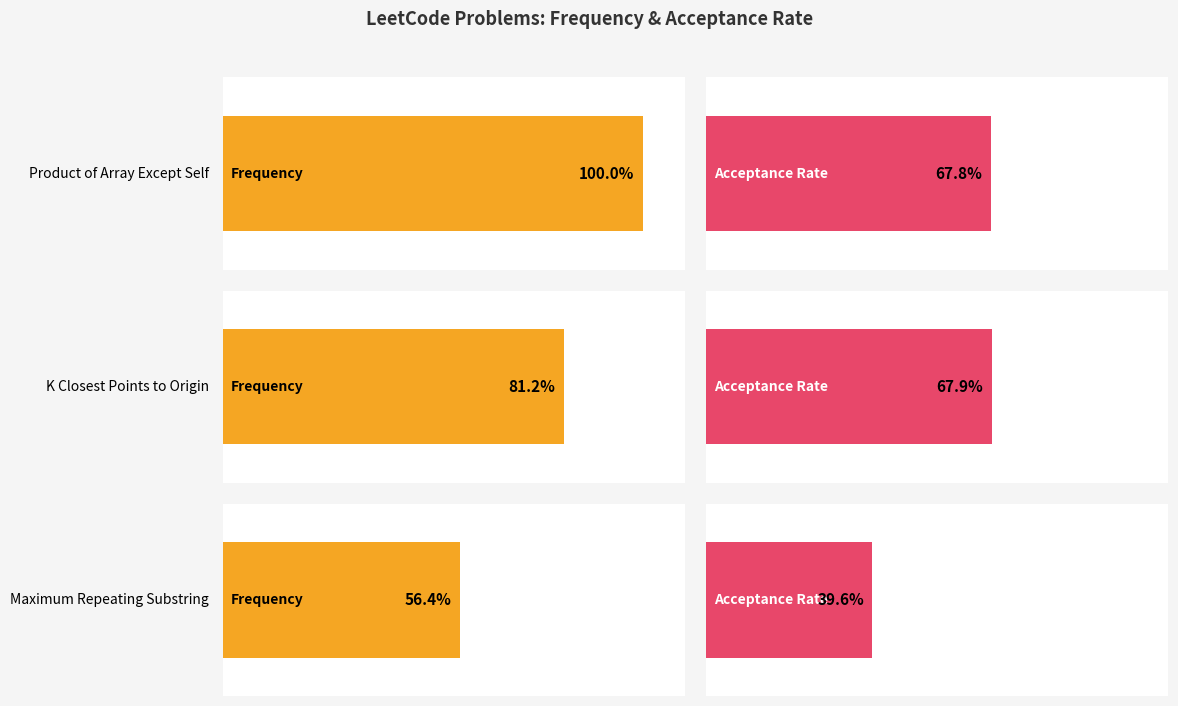

Is it true that Frequency equals 25.2 at Maximum Repeating Substring?

False